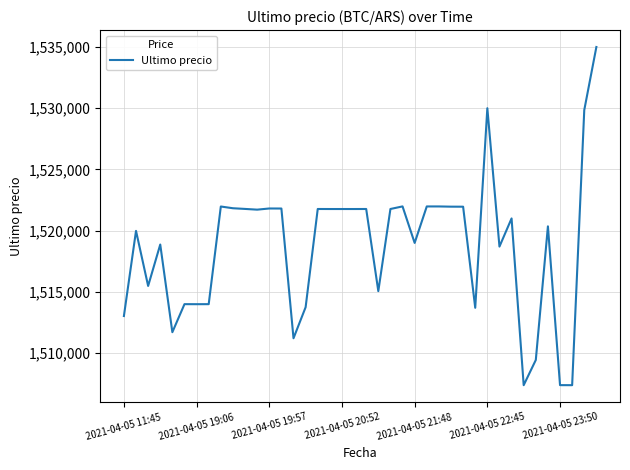

What is the maximum value shown in the chart?

1534999.0